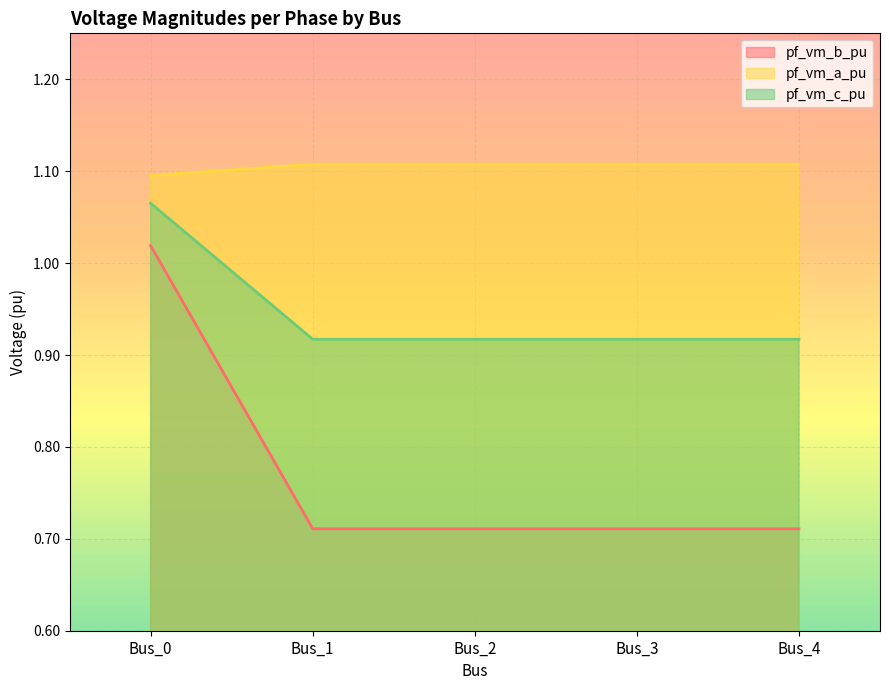

Between Bus_4 and Bus_2, which is larger?

Bus_2